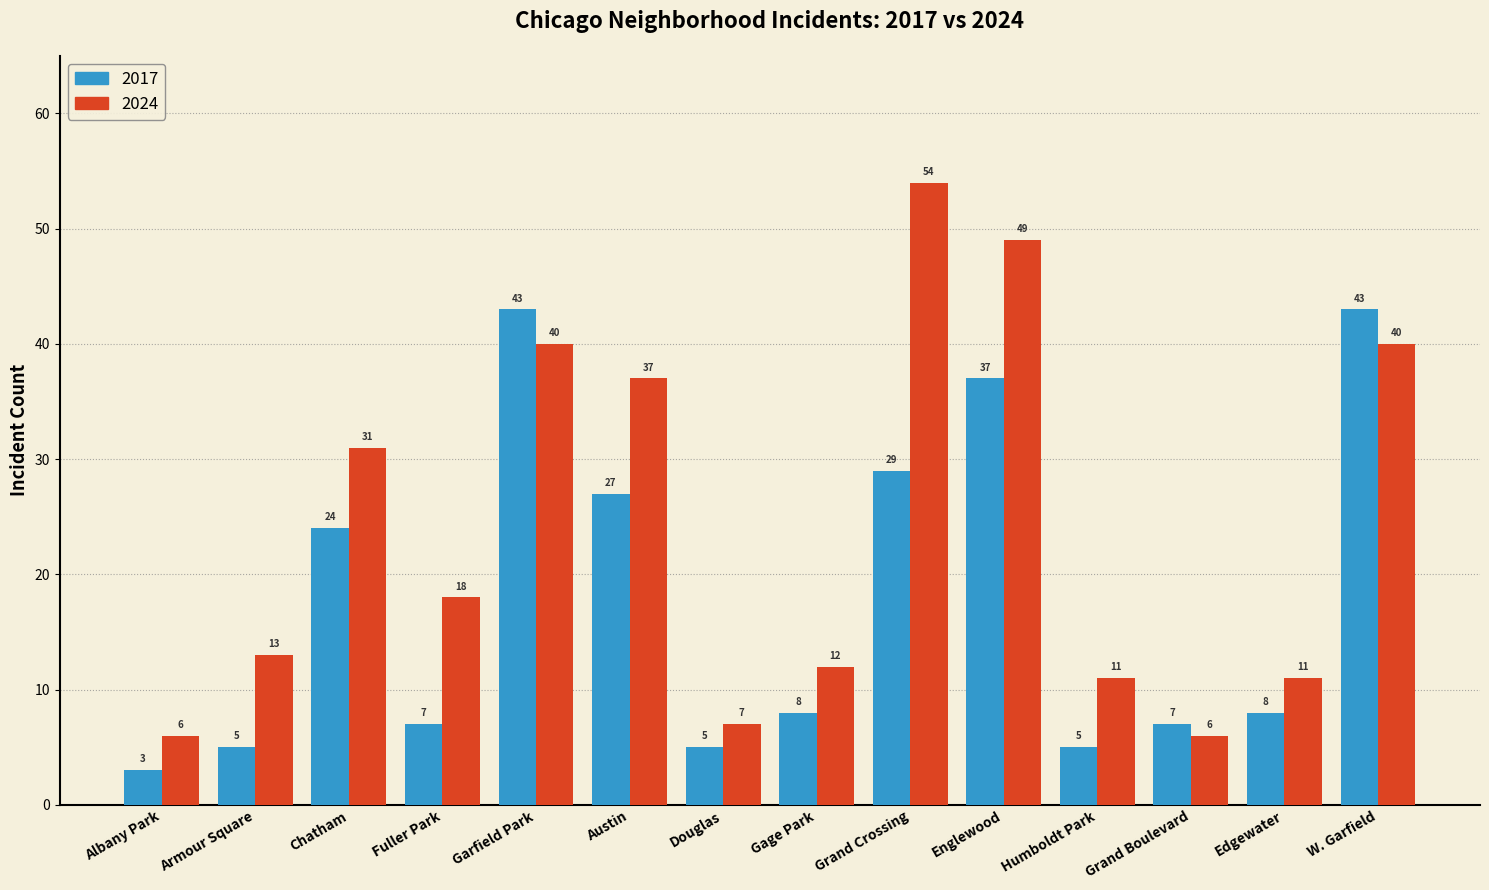

What is the difference between the maximum and second lowest values in the 2017 series?

38